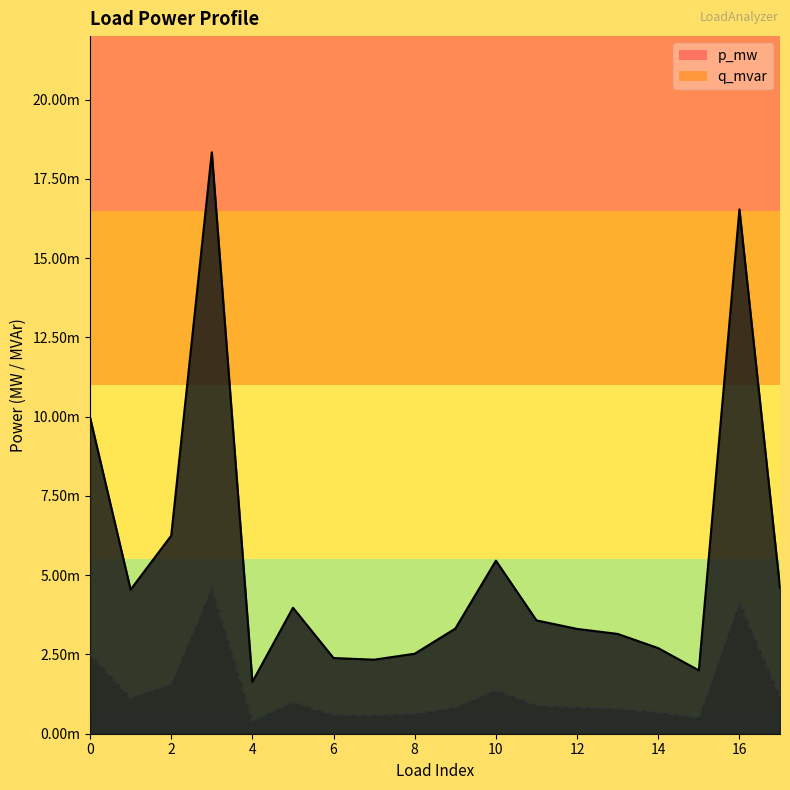

What are all the series names shown in the legend?

p_mw, q_mvar